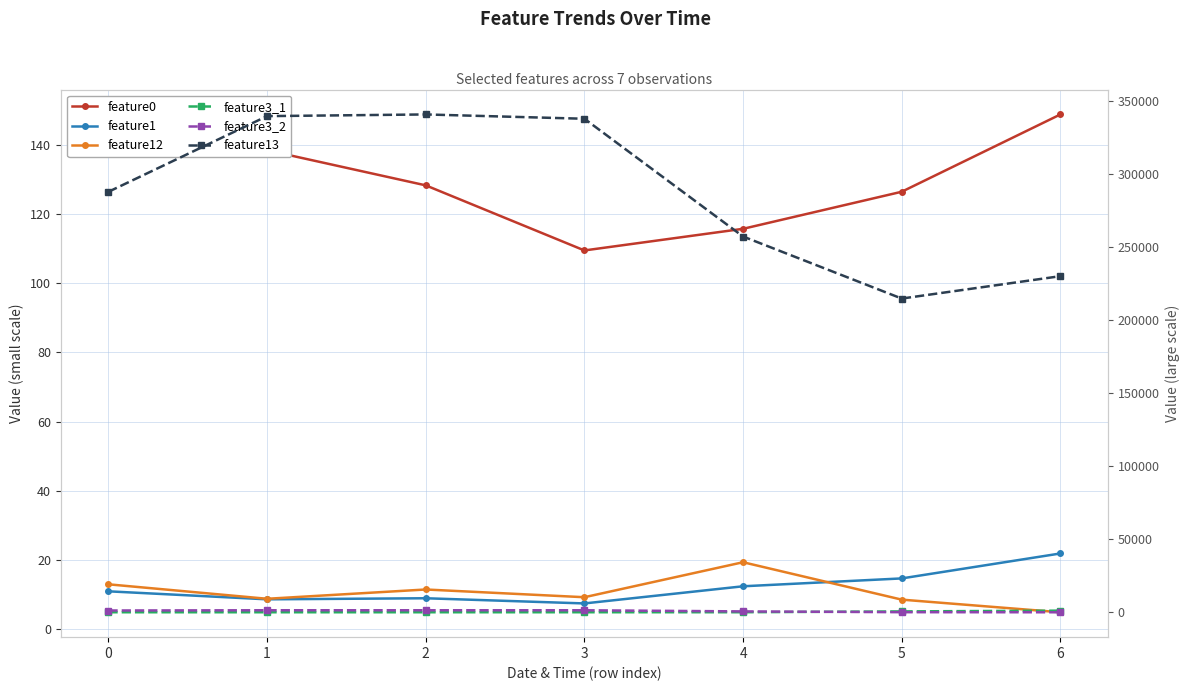

How many data points in feature13 are less than 288012?

3